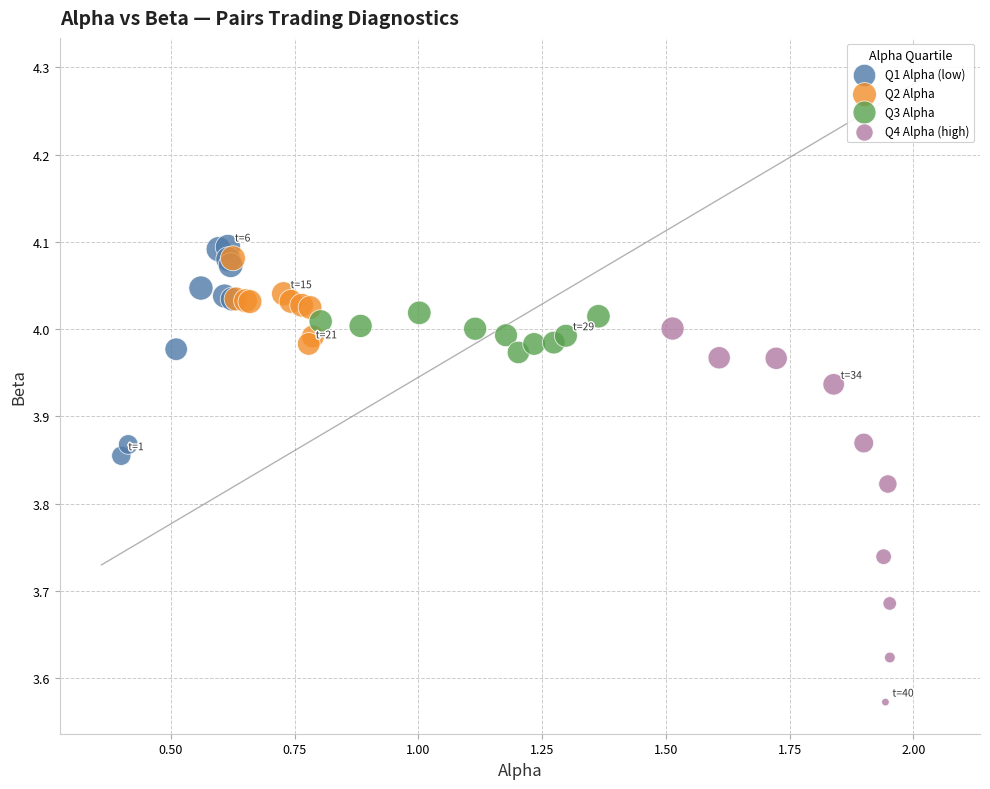

Which series has the largest Y range (max minus min)?

Q4 Alpha (high)